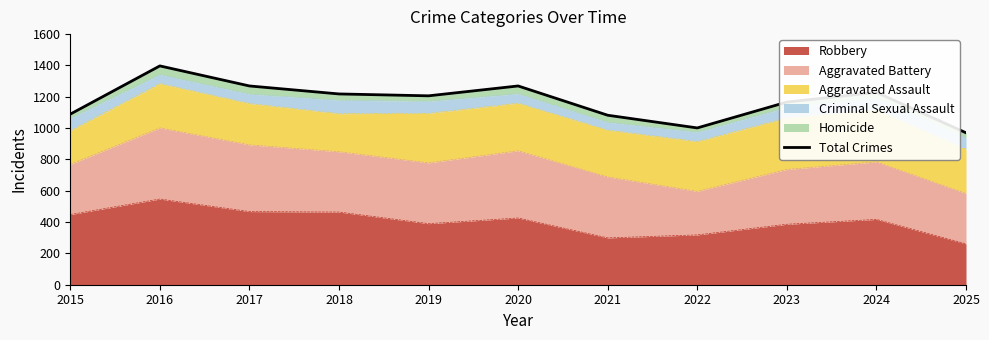

What is the change in value from 2016 to 2019?

-191